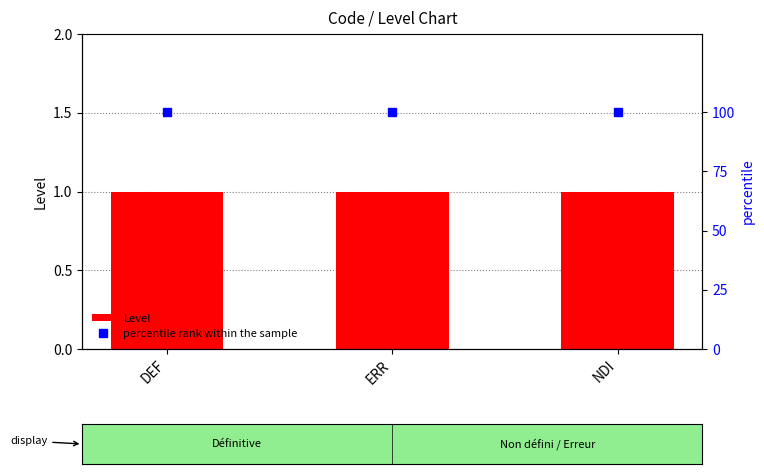

At which label does percentile rank within the sample reach its minimum?

DEF